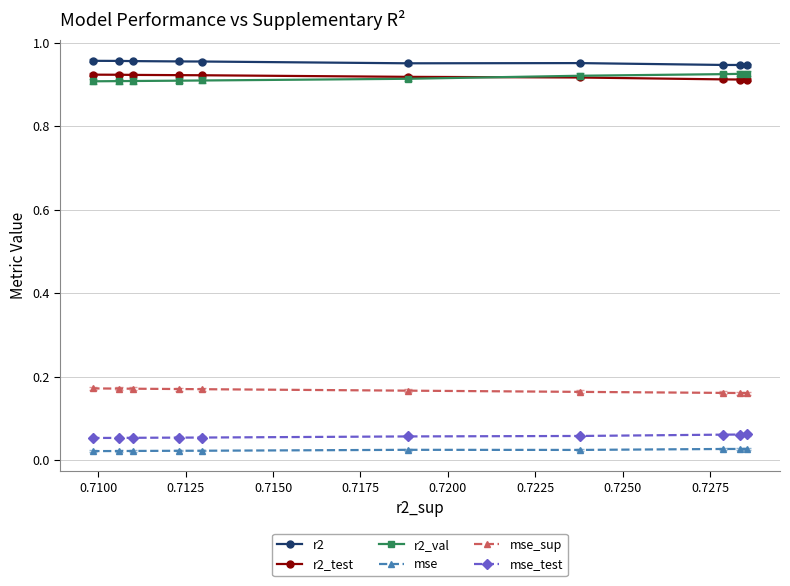

How many r2_test values are between 0 and 1?

10